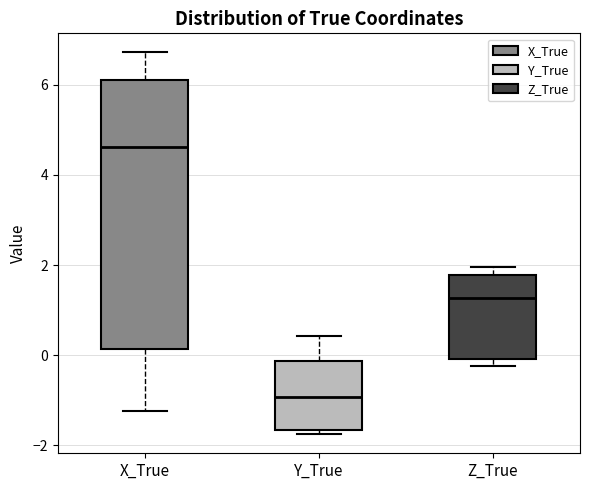

Reading left to right, read every box against the y-axis: the position of its median line, the range the box covers, and the ends of its whiskers. The values are not printed on the chart, so give them approximately, as read against the axis.

X_True: median 4.6, box 0.2 to 6.2, whiskers -1.2 to 6.8
Y_True: median -1.0, box -1.6 to -0.2, whiskers -1.8 to 0.4
Z_True: median 1.2, box 0.0 to 1.8, whiskers -0.2 to 2.0